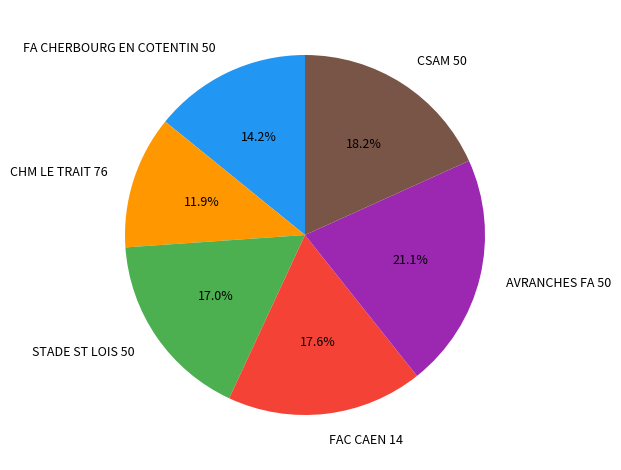

Rank the categories by value from lowest to highest.

CHM LE TRAIT 76, FA CHERBOURG EN COTENTIN 50, STADE ST LOIS 50, FAC CAEN 14, CSAM 50, AVRANCHES FA 50